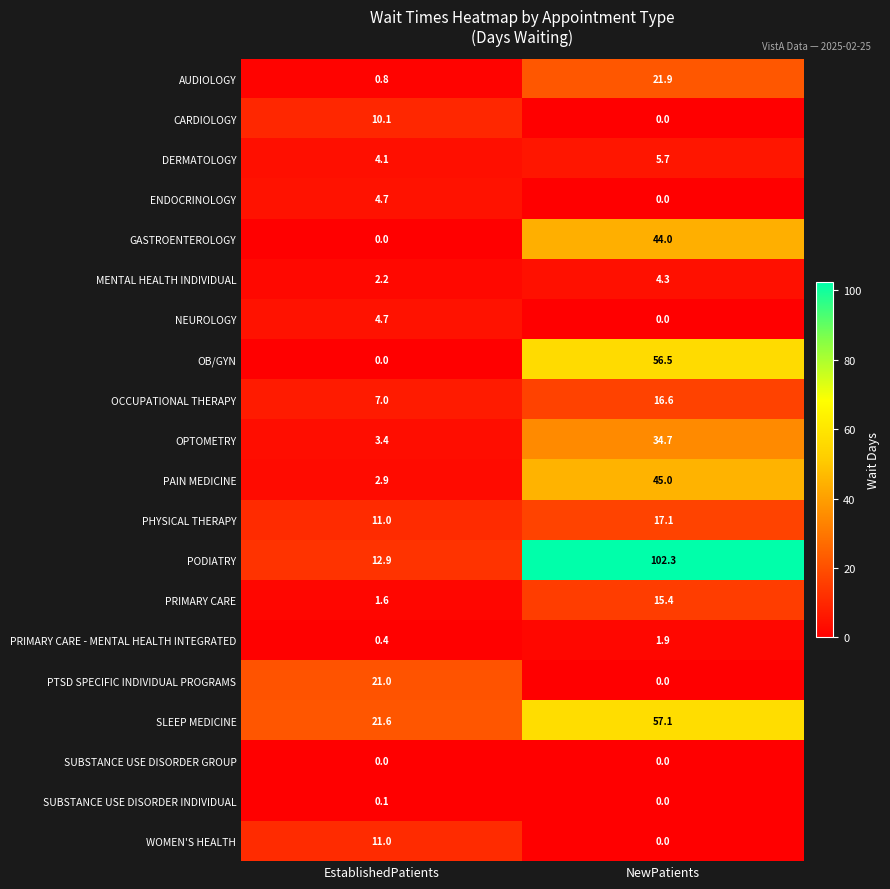

List the labels in order of AUDIOLOGY value, largest first.

NewPatients, EstablishedPatients